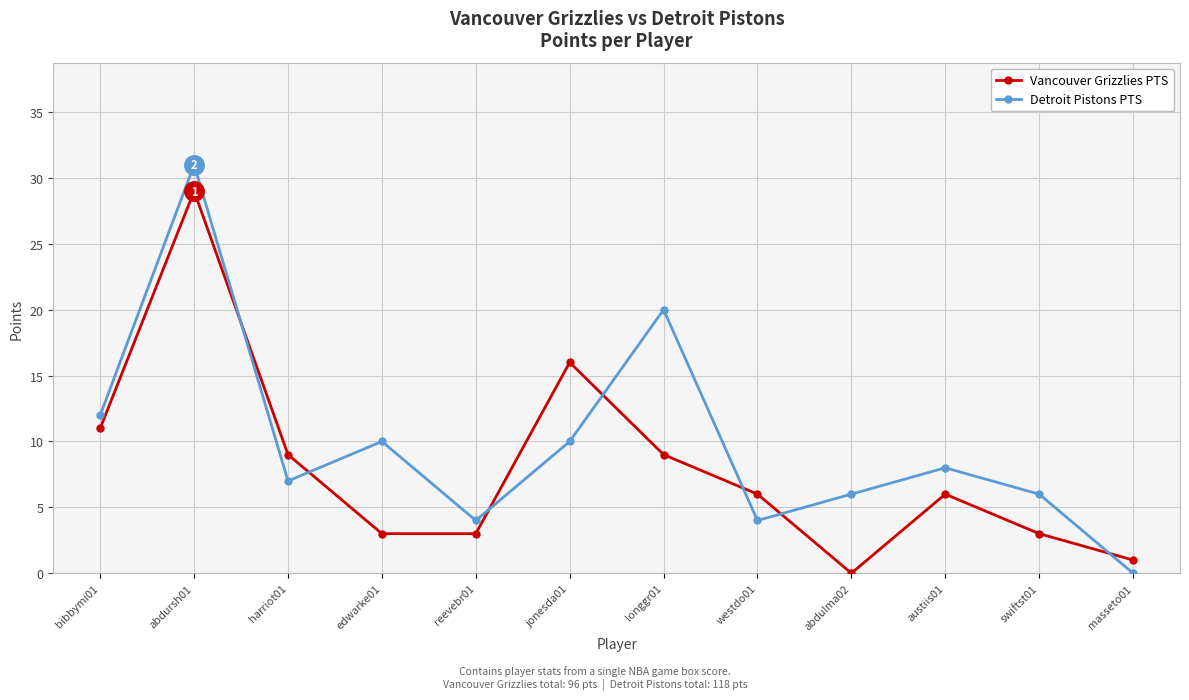

Reading left to right, list all the values displayed in this chart.

Vancouver Grizzlies PTS: 11	29	9	3	3	16	9	6	0	6	3	1
Detroit Pistons PTS: 12	31	7	10	4	10	20	4	6	8	6	0